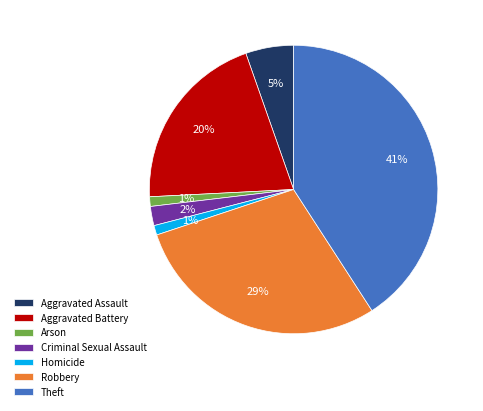

To the nearest percent, what is the average slice percentage?

14%